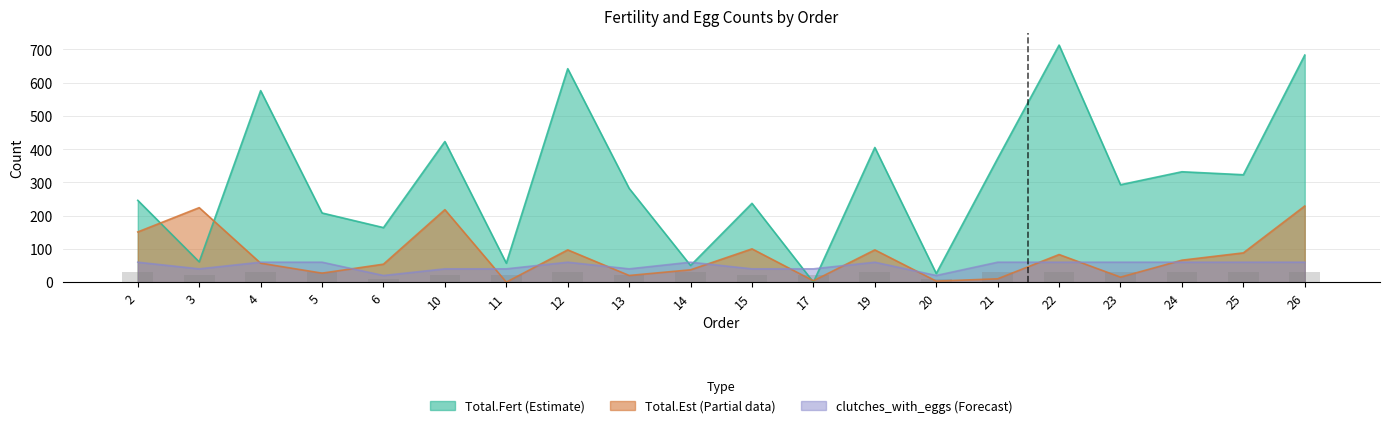

What is the difference between the second highest and minimum values in the clutches_with_eggs series?

40